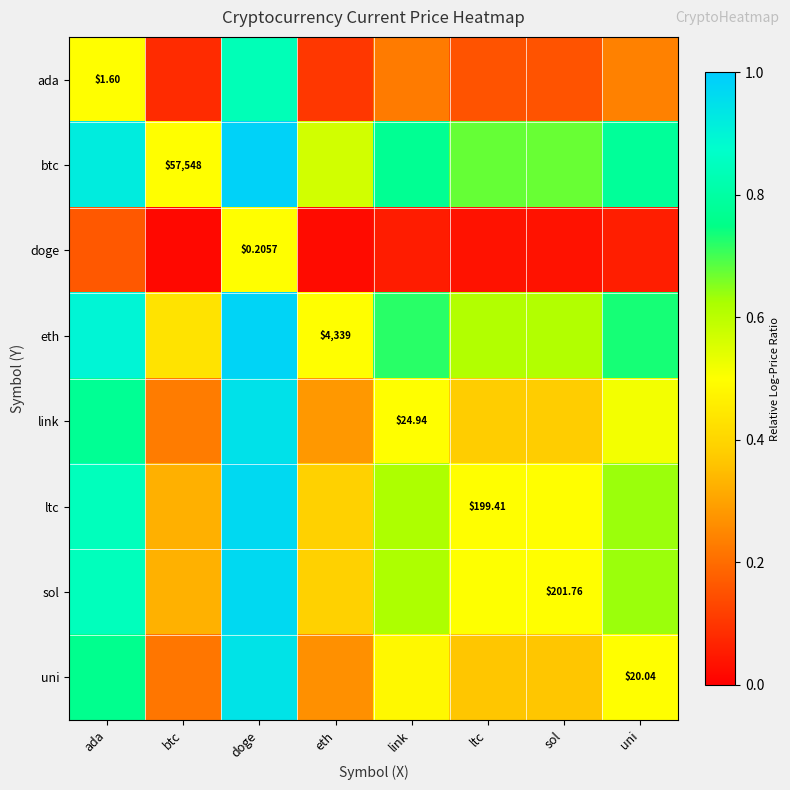

At btc, list the series in order from smallest to largest.

doge, ada, uni, link, ltc, sol, eth, btc